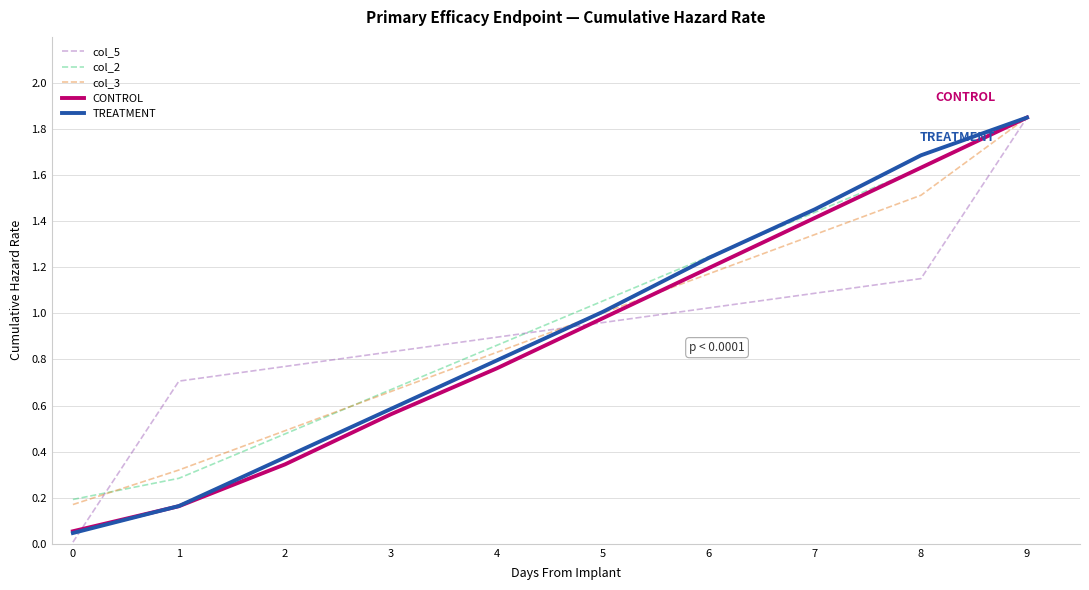

Between 4 and 6, which series saw the biggest shift?

TREATMENT